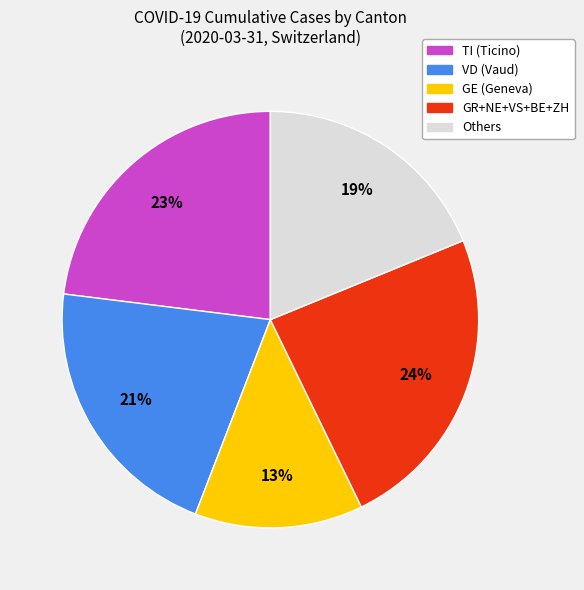

Does any single category account for the majority?

No